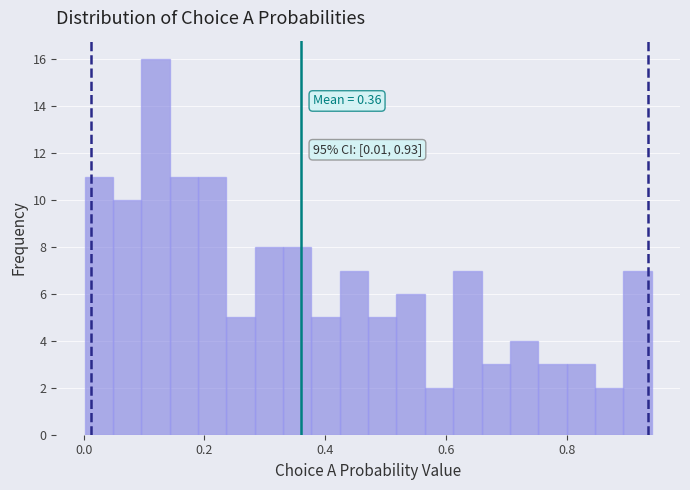

Around what value on the x-axis is the tallest bar? Give the approximate position of its centre, as read against the axis.

0.12